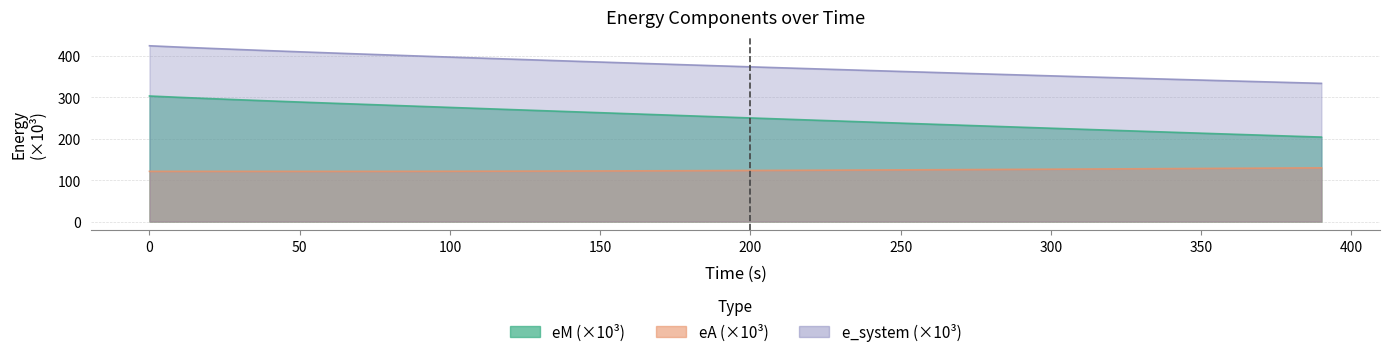

What is the total value across all series at 220?

737.7